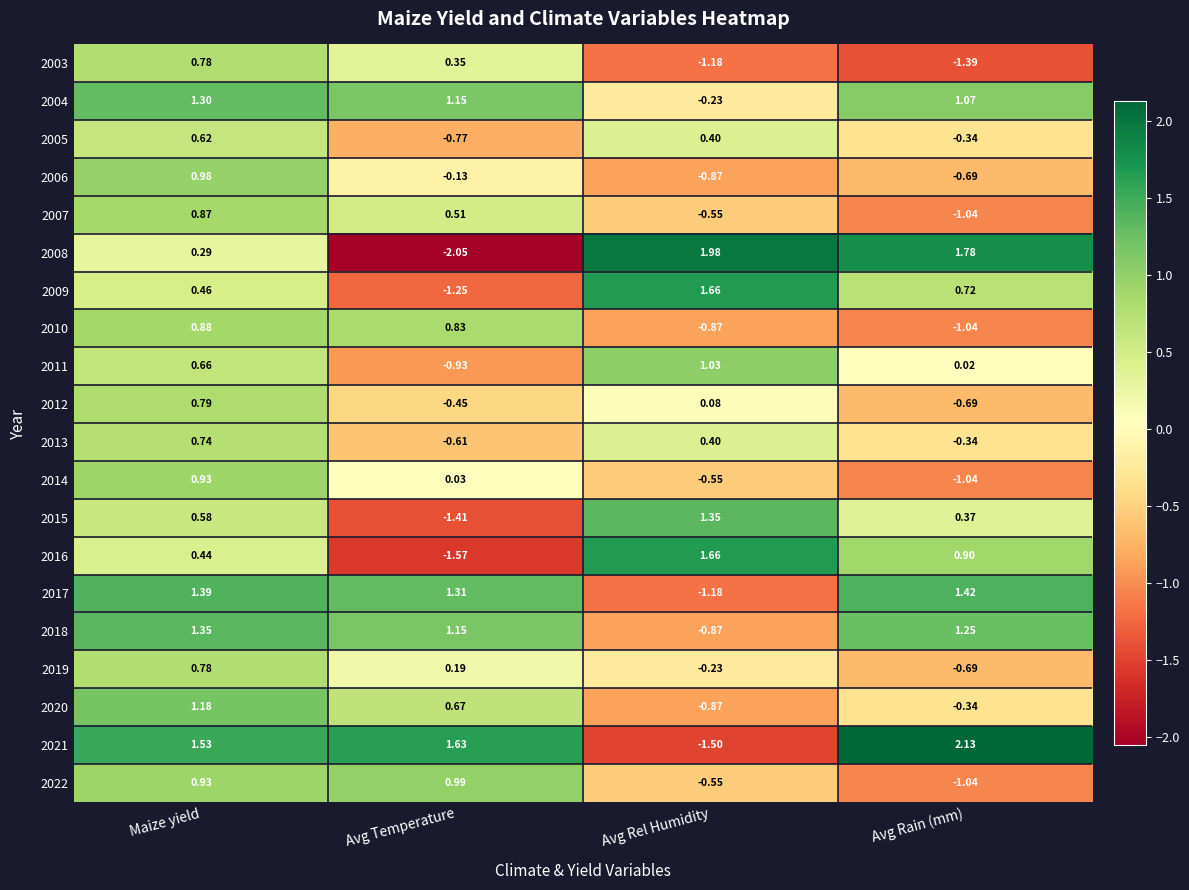

Which category has the highest value in the 2015 series?

Avg Rel Humidity